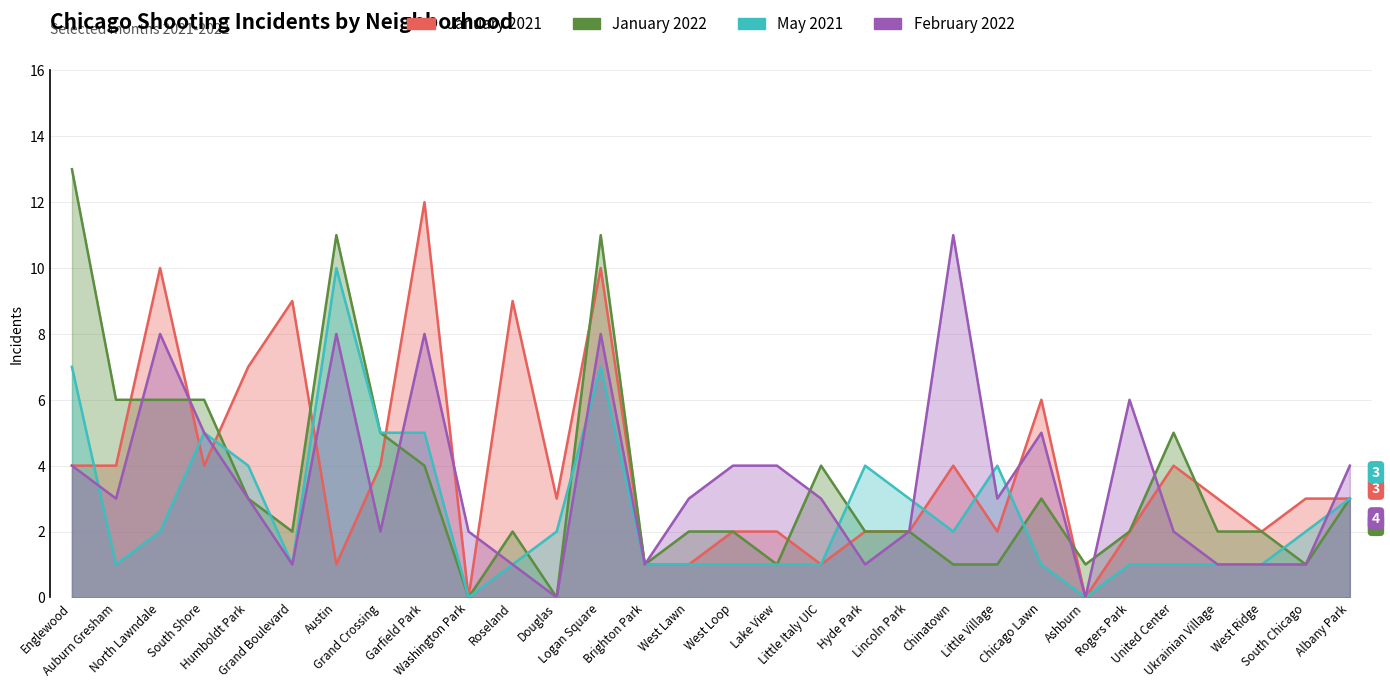

What is the label of the 7th point from the left?

Austin